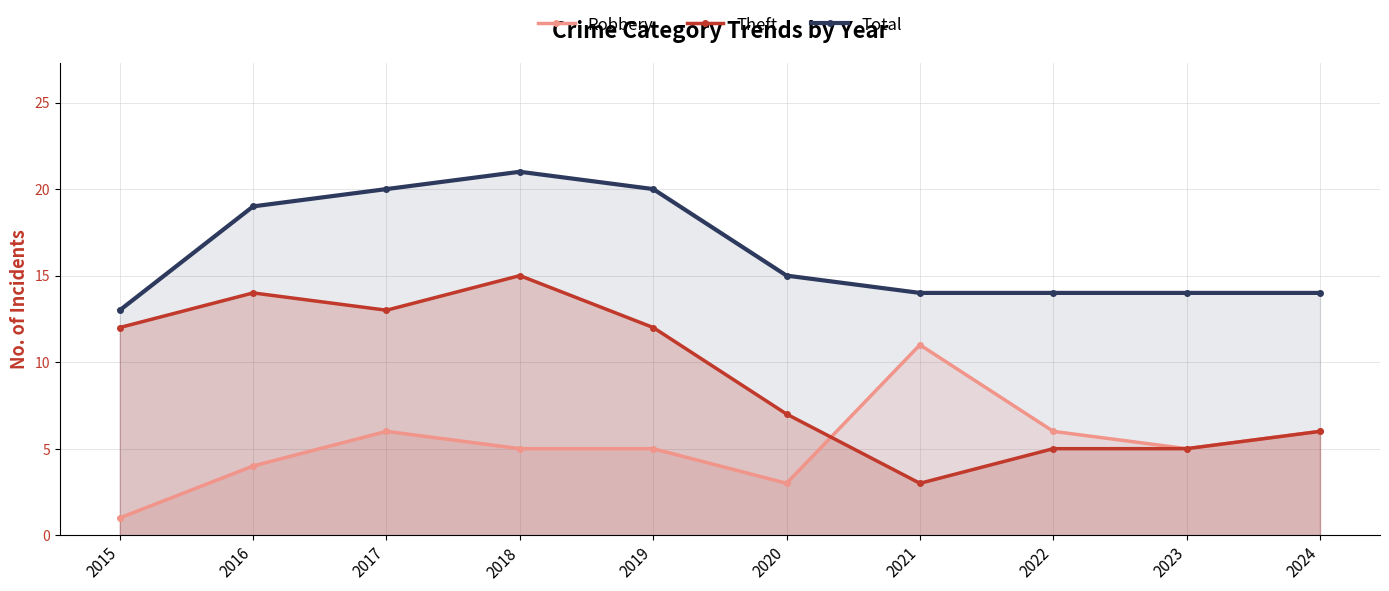

List the series in order of their peak value, lowest first.

Robbery, Theft, Total